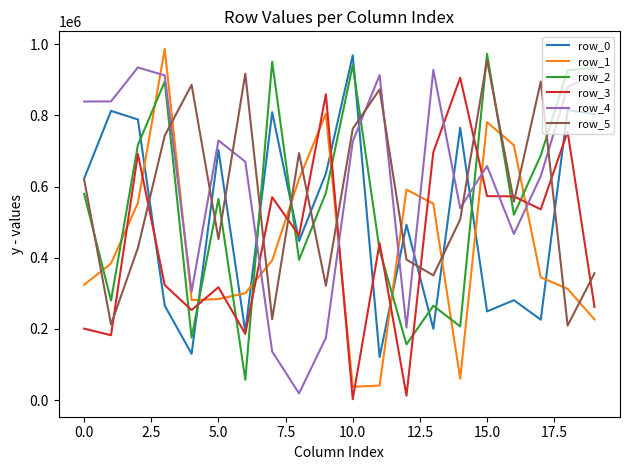

Which series has the largest total across all categories?

row_4